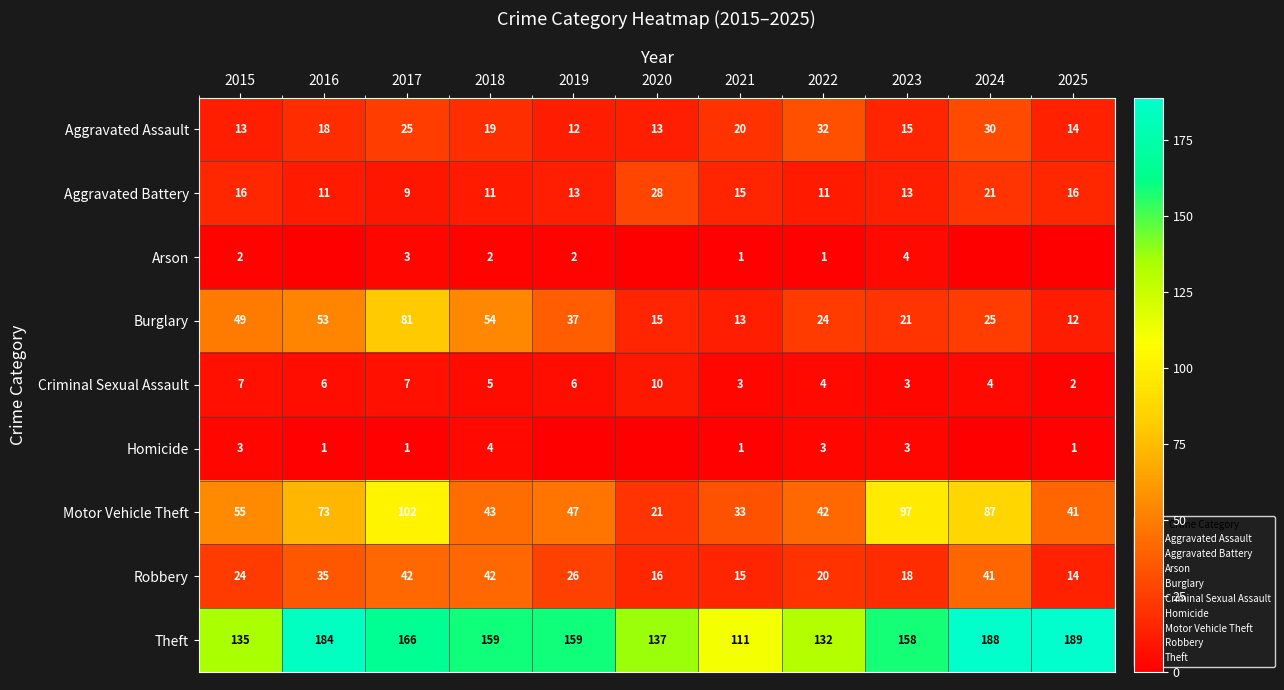

True or false: Aggravated Assault has a value of 23 at 2015.

False